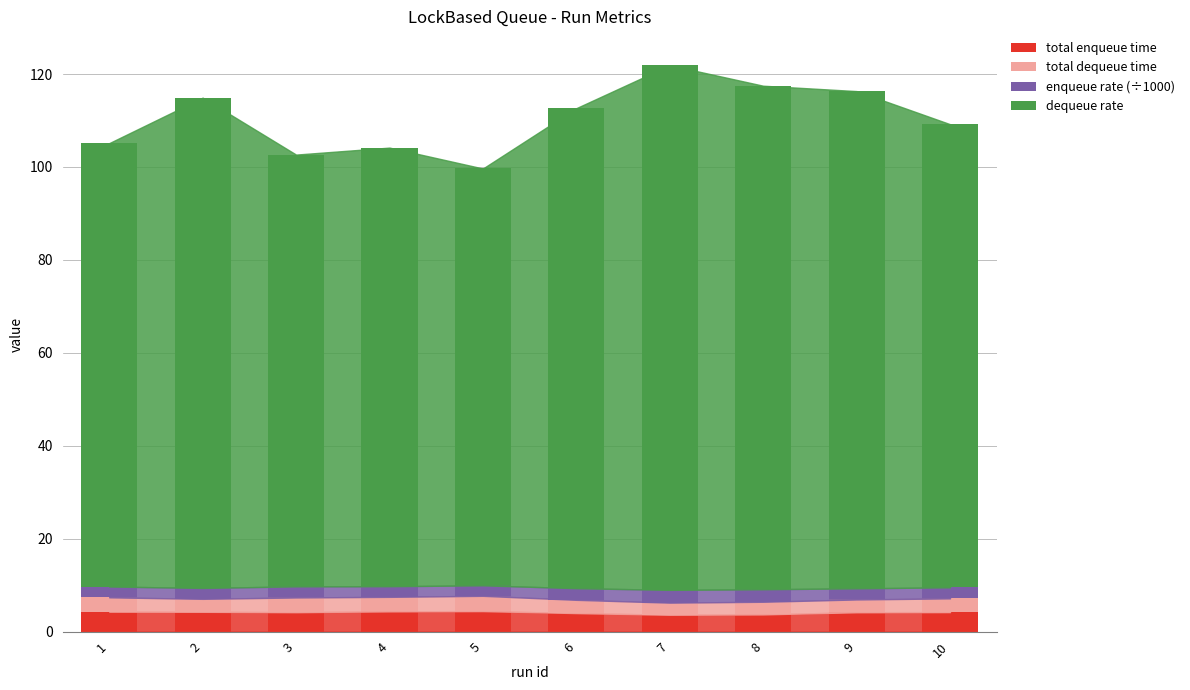

What is the minimum value for total enqueue time?

3.6